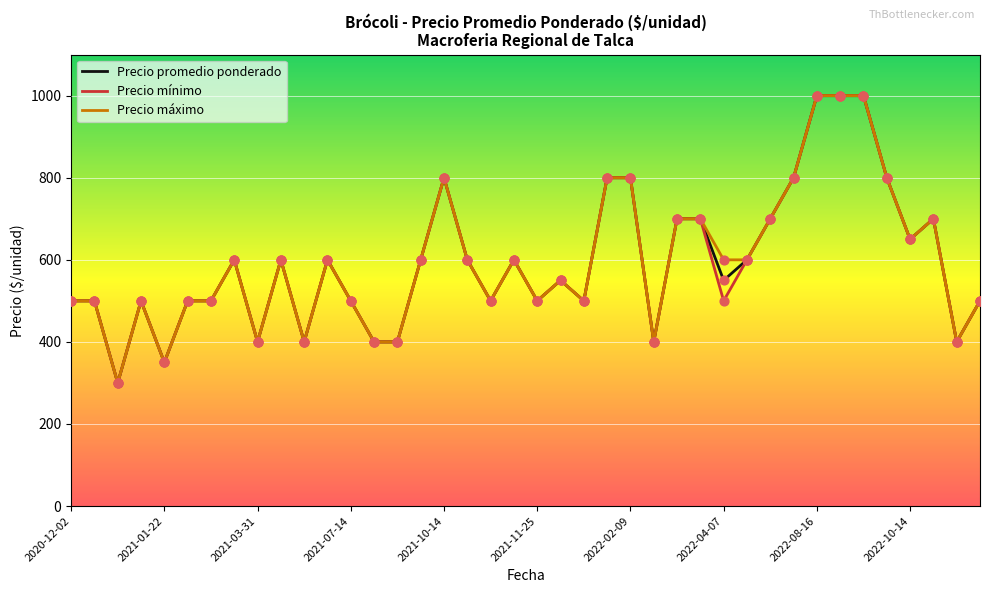

What is the highest value of the Precio mínimo series?

1000